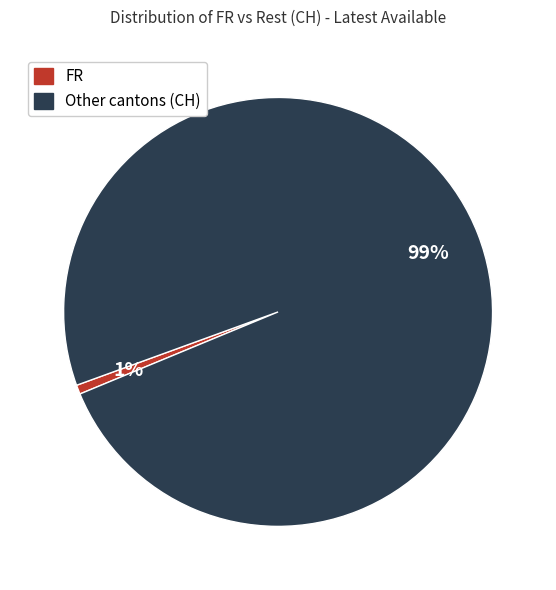

Does any single category account for the majority?

Yes